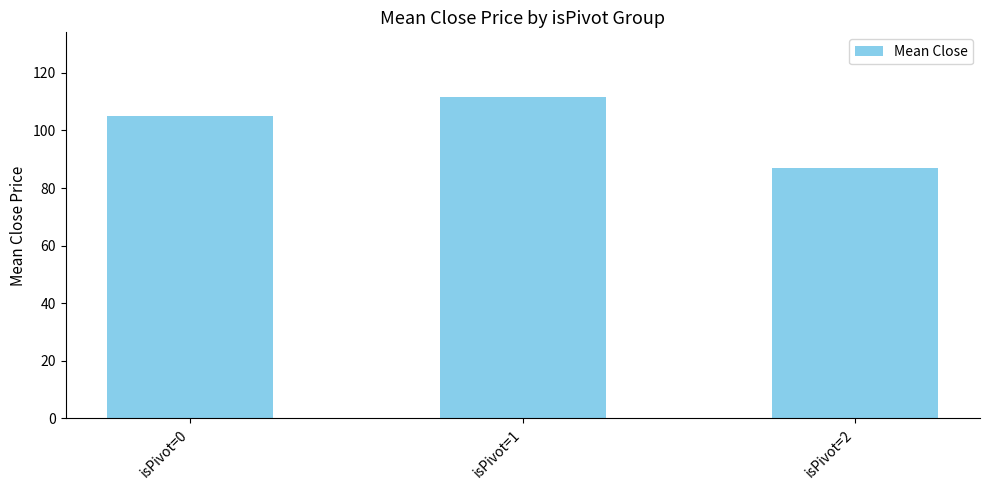

What is the approximate value at isPivot=1?

111.7